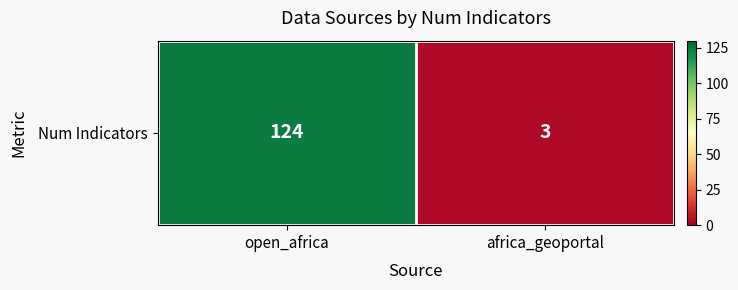

List the labels in order of value, smallest first.

africa_geoportal, open_africa